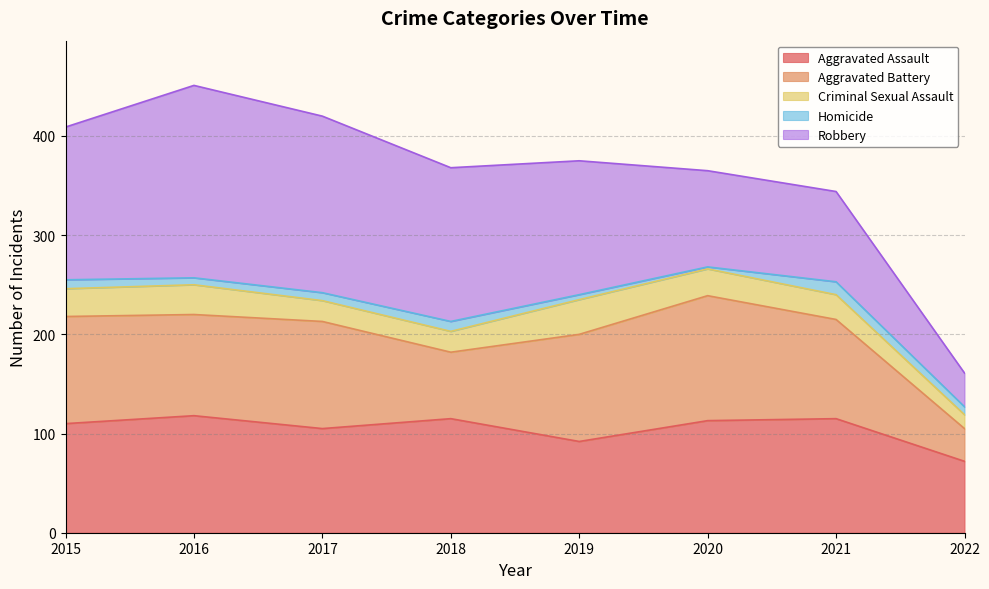

Which series has the widest spread of values?

Robbery